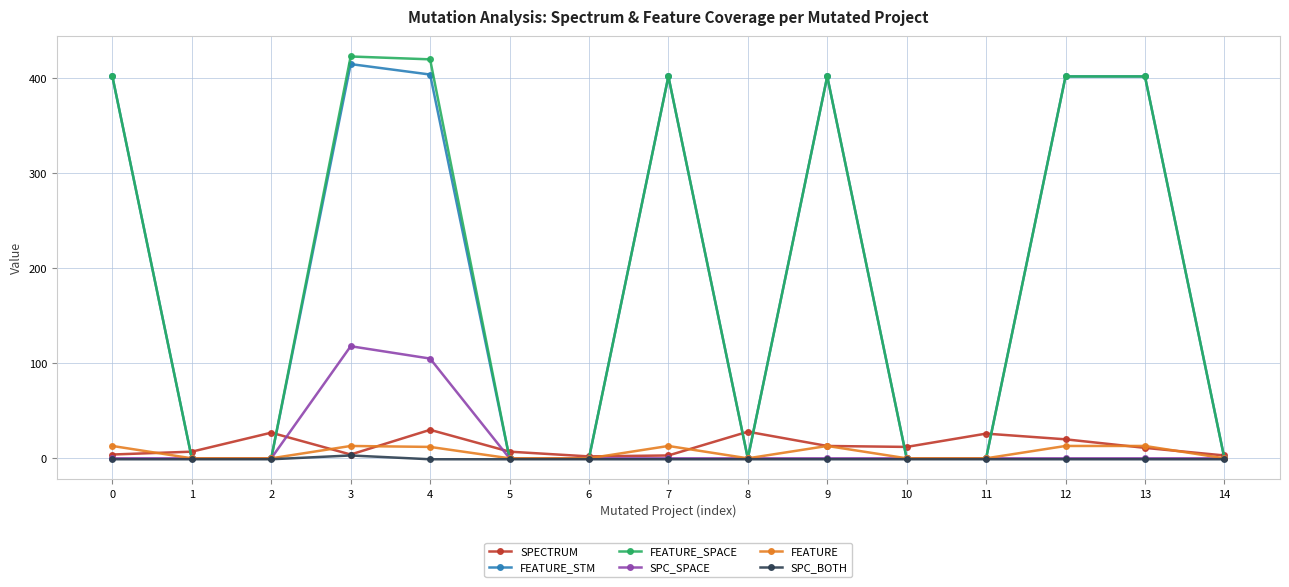

Is the value of SPC_BOTH at 7 greater than the value of FEATURE_STM at 13?

No